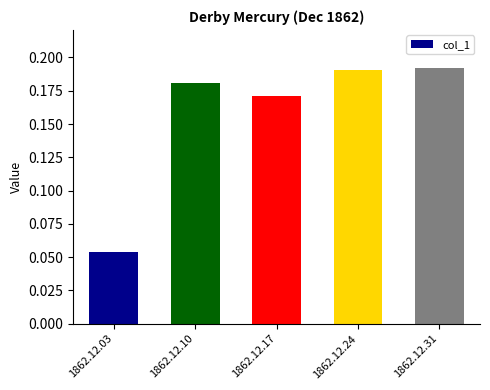

What is the sum of all values?

0.8